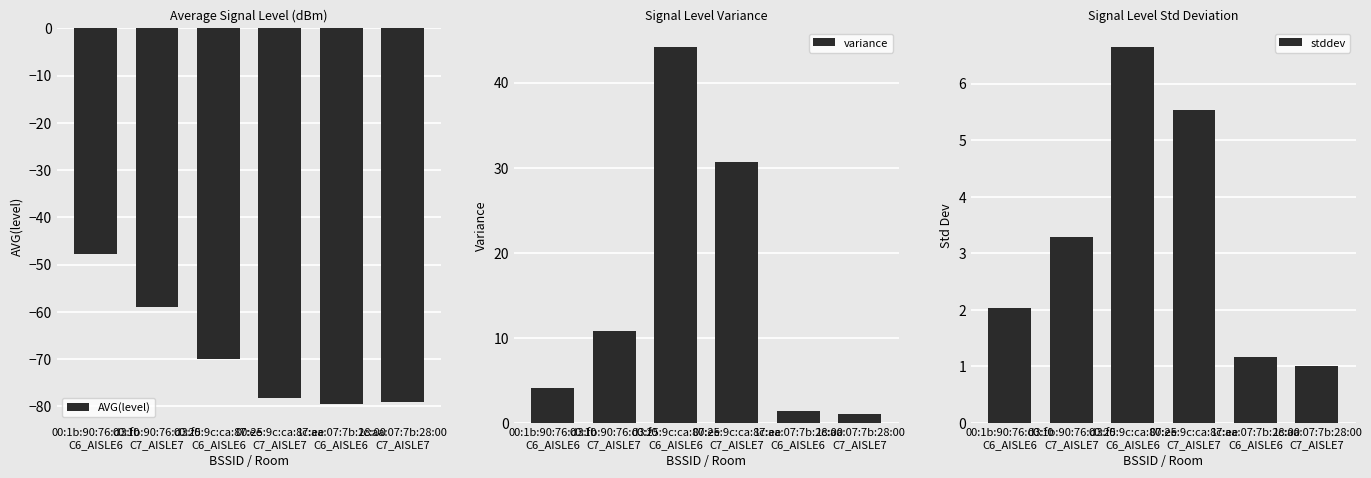

Which series has the largest total across all categories?

variance